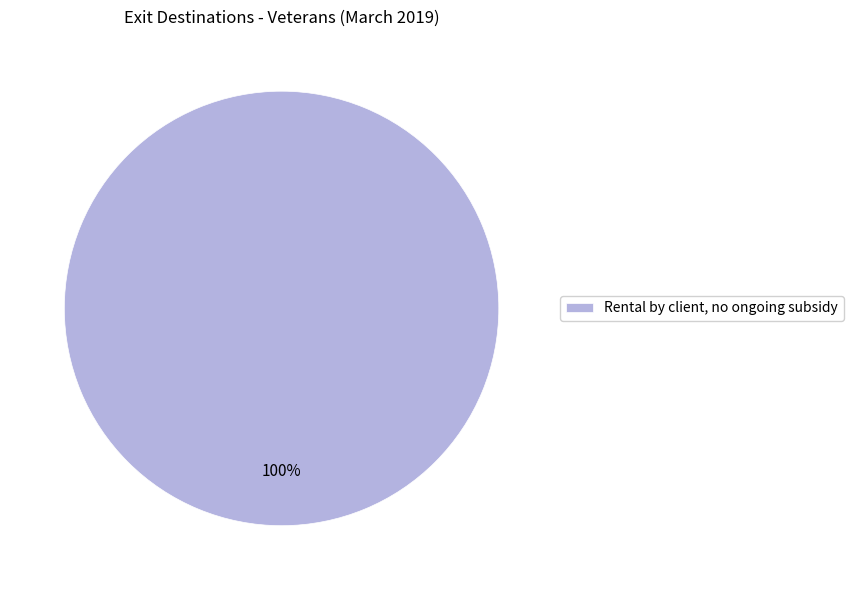

Which slice represents more than half of the pie?

Rental by client, no ongoing subsidy